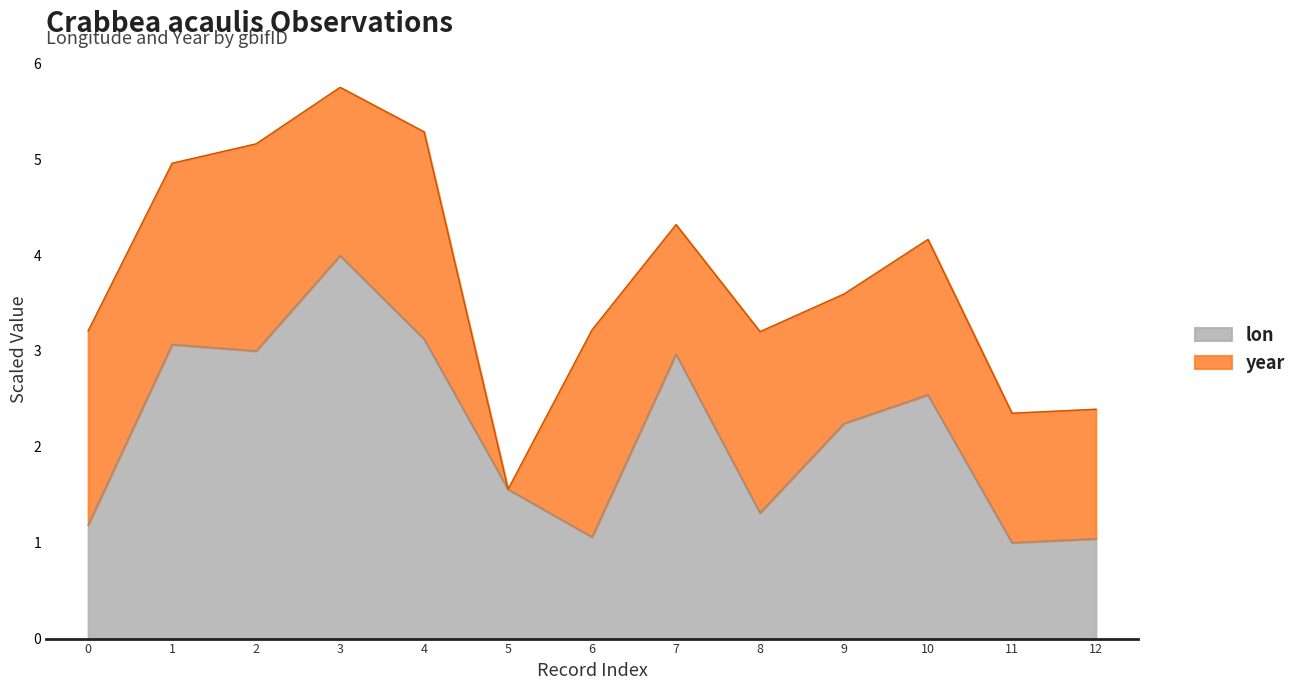

Is it true that lon equals 2.2 at 3?

False